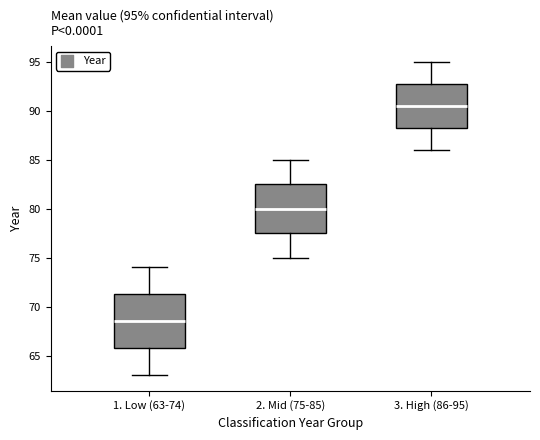

Which box's median line is the lowest?

1. Low (63-74)